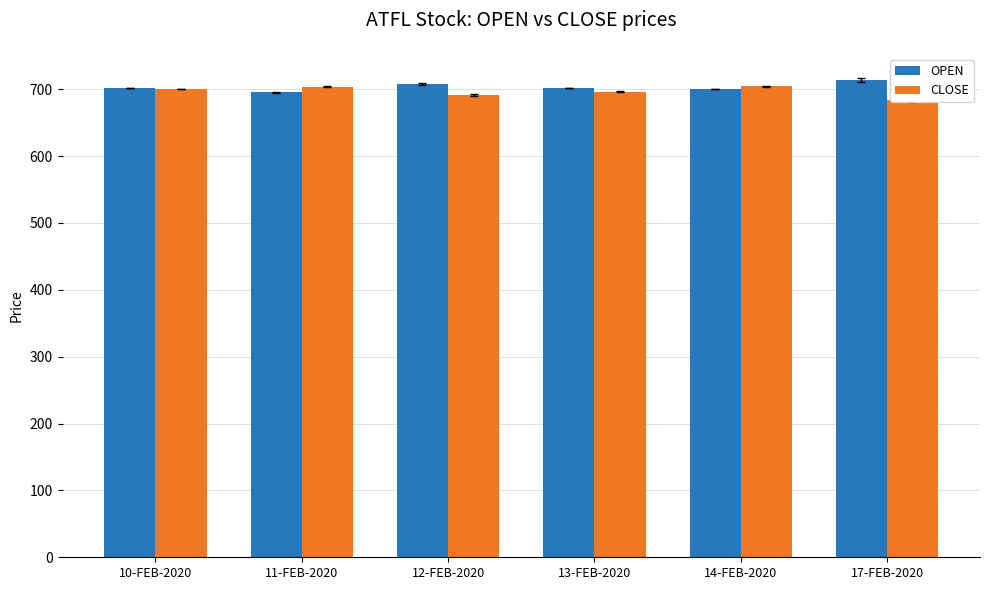

How many data points in CLOSE are above 699?

3